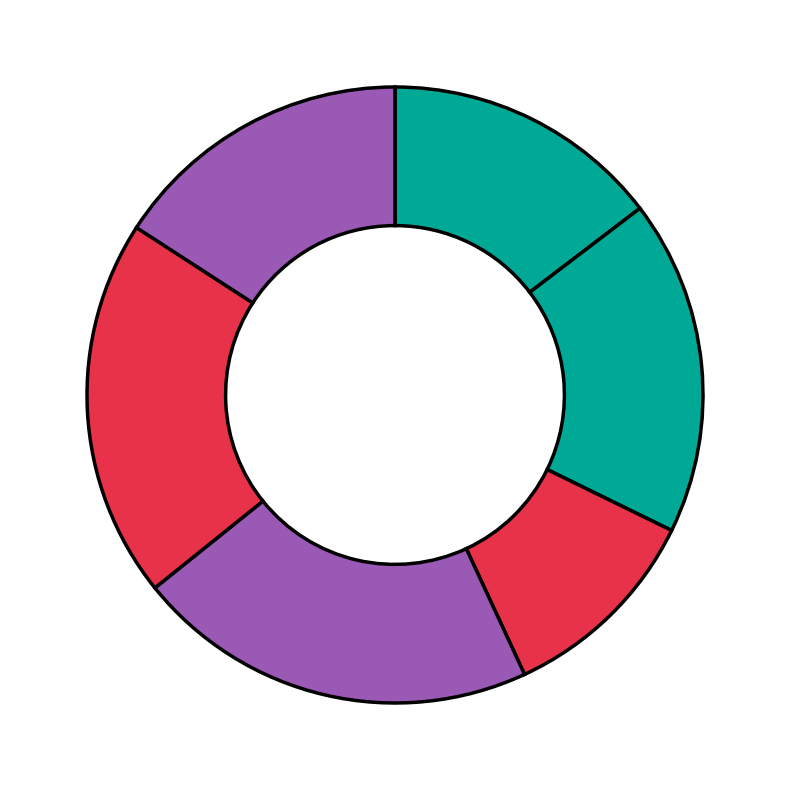

Count the number of slices in the pie.

6